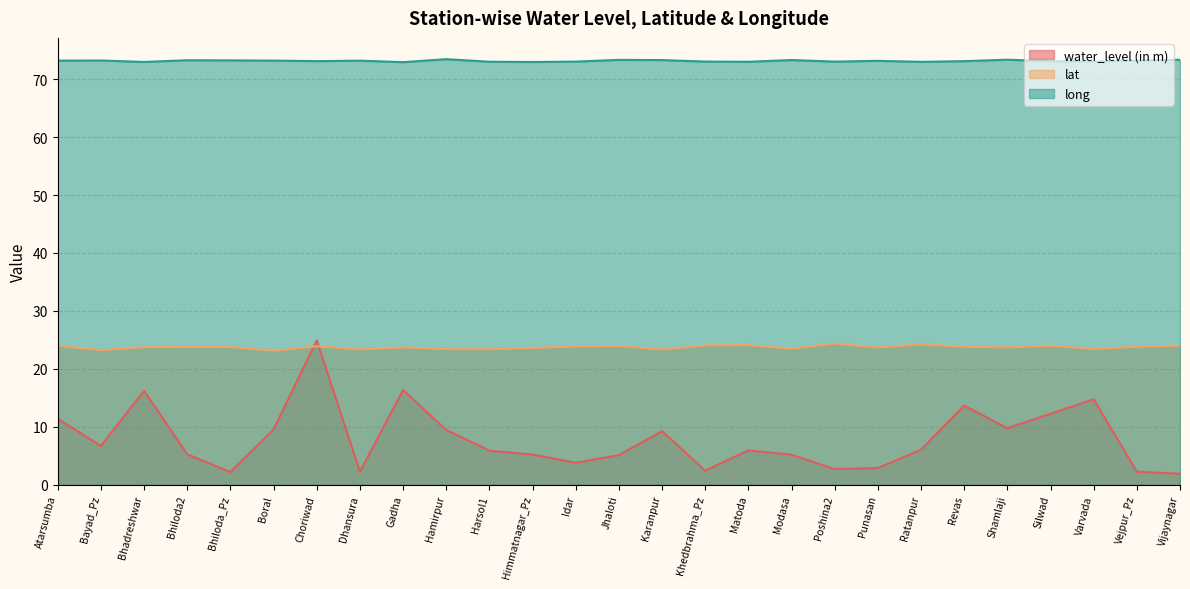

At which label is long closest to 73?

Ratanpur